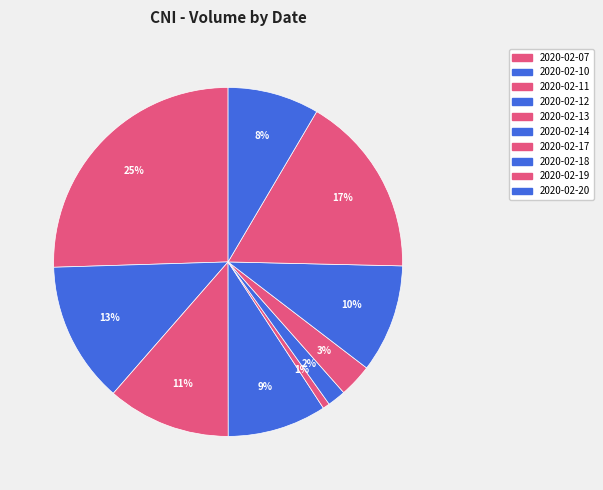

How many segments does this pie chart have?

10